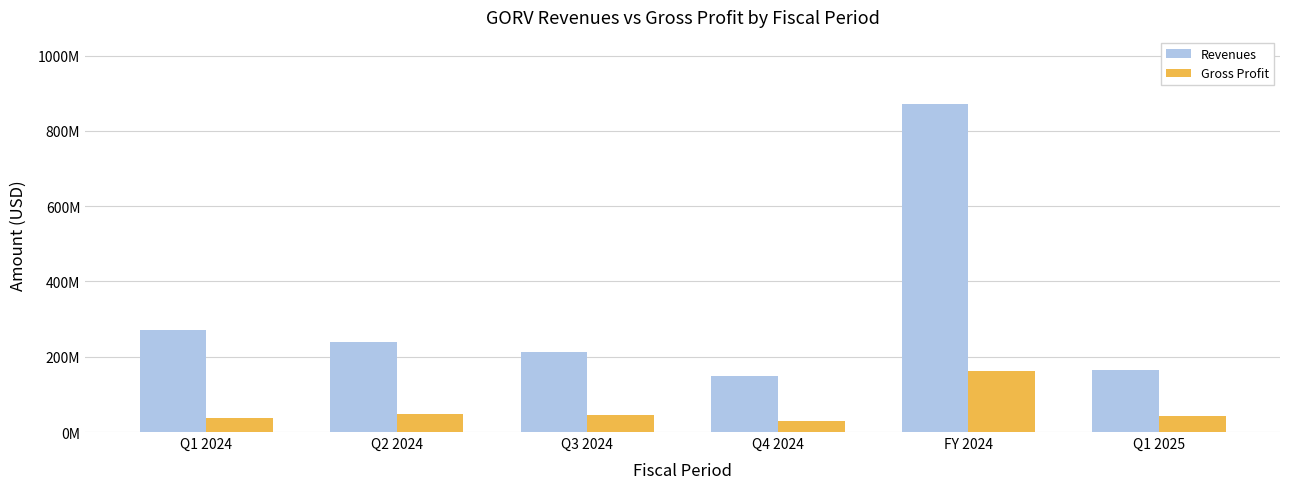

True or false: Revenues has a value of 165815000 at Q1 2025.

True